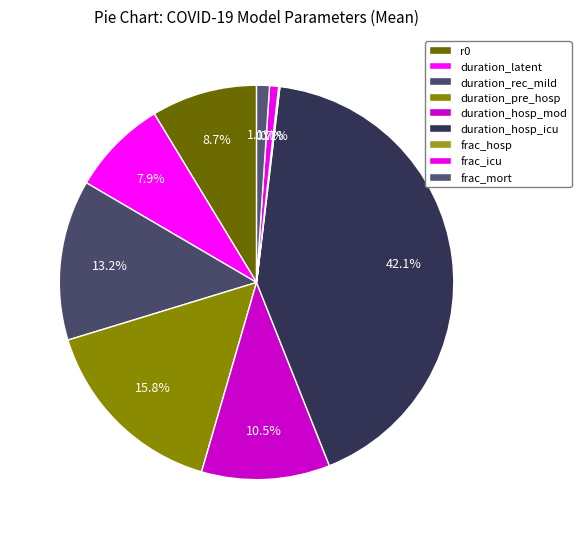

How many slices are in this pie chart?

9